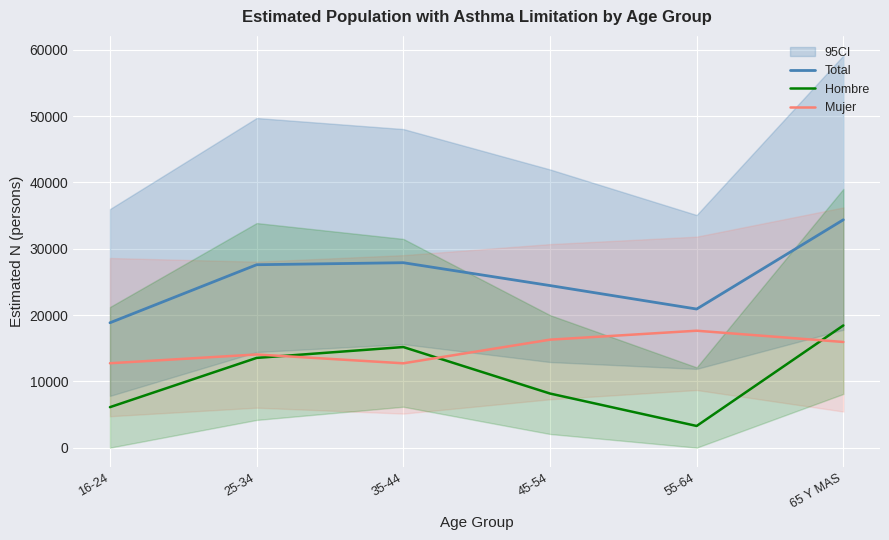

True or false: Mujer and Total intersect in this chart.

False